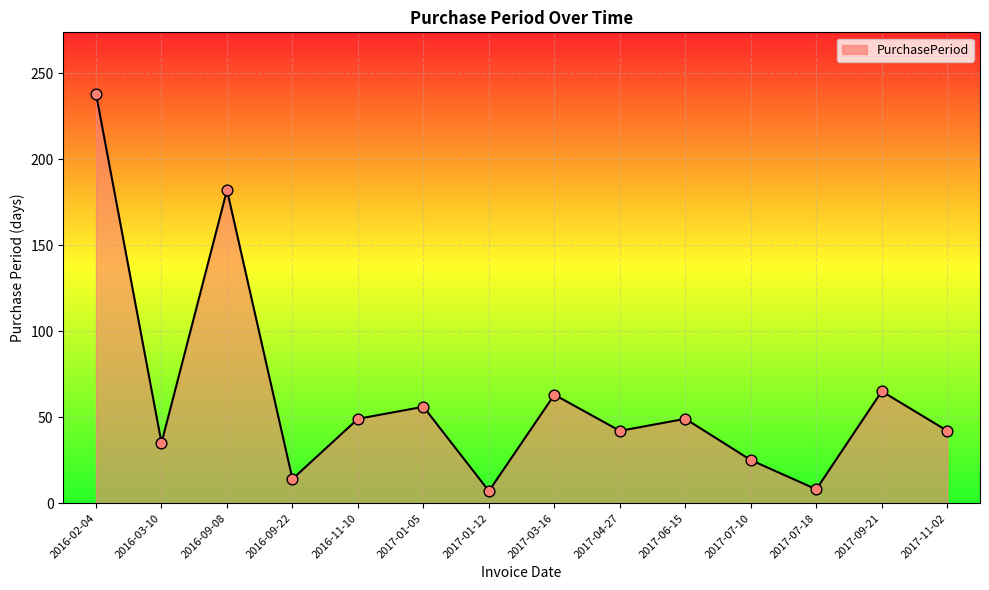

Approximately how many times larger is the value at 2016-03-10 compared to 2016-09-08?

0.2